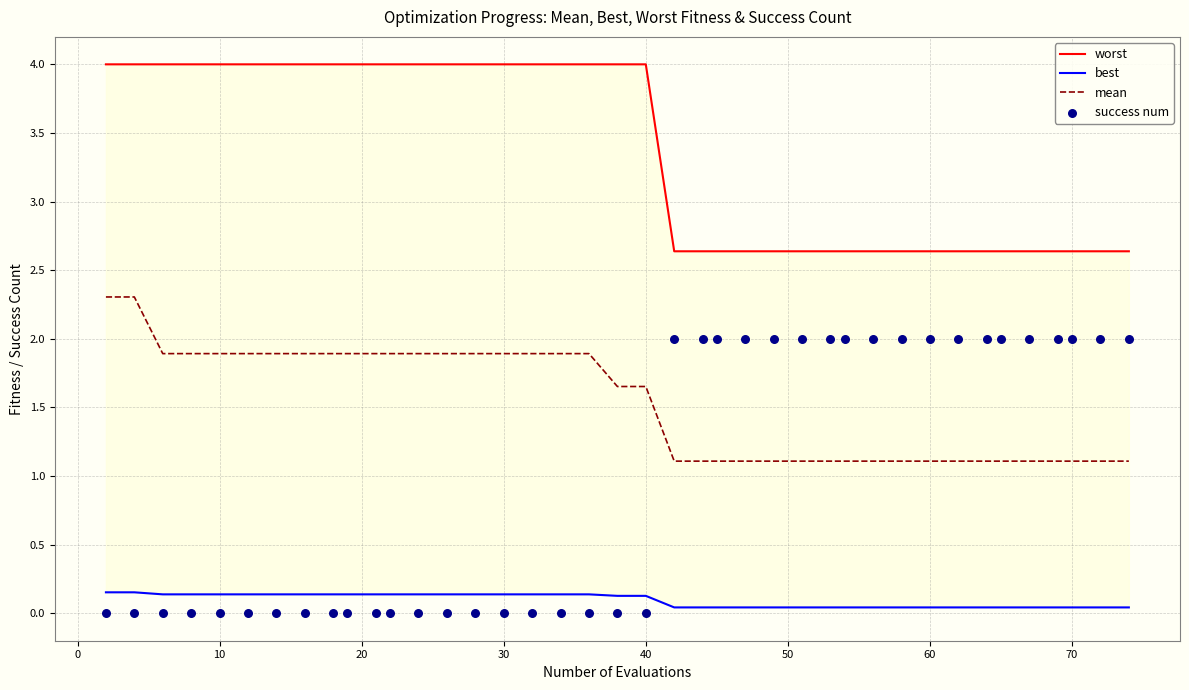

What is the maximum value for mean?

2.3